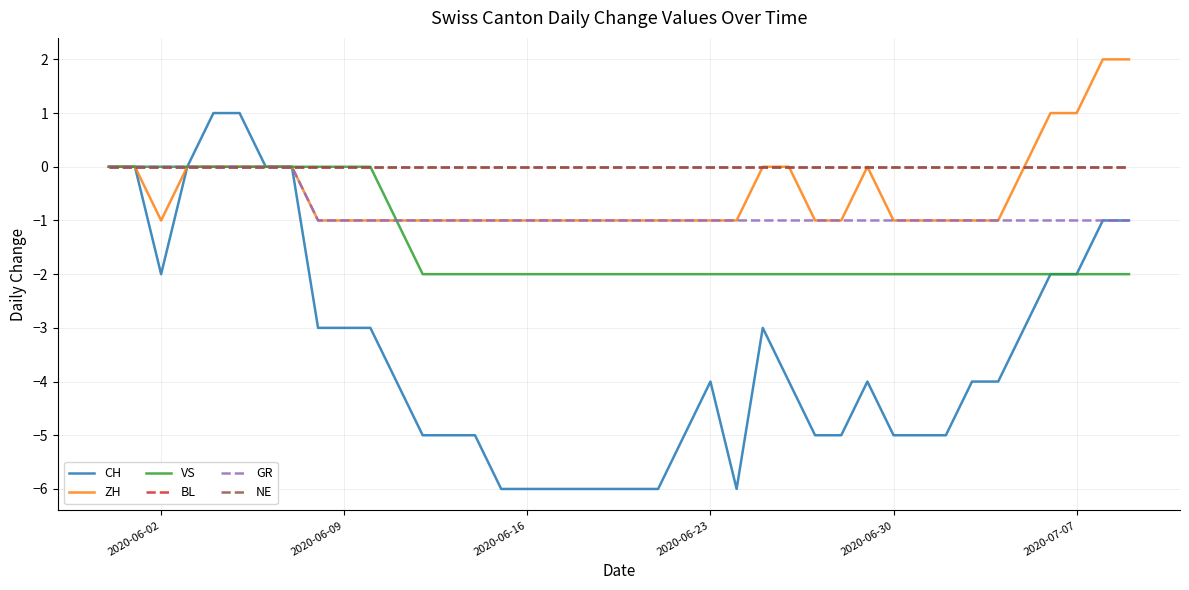

True or false: GR and VS cross at least once.

False